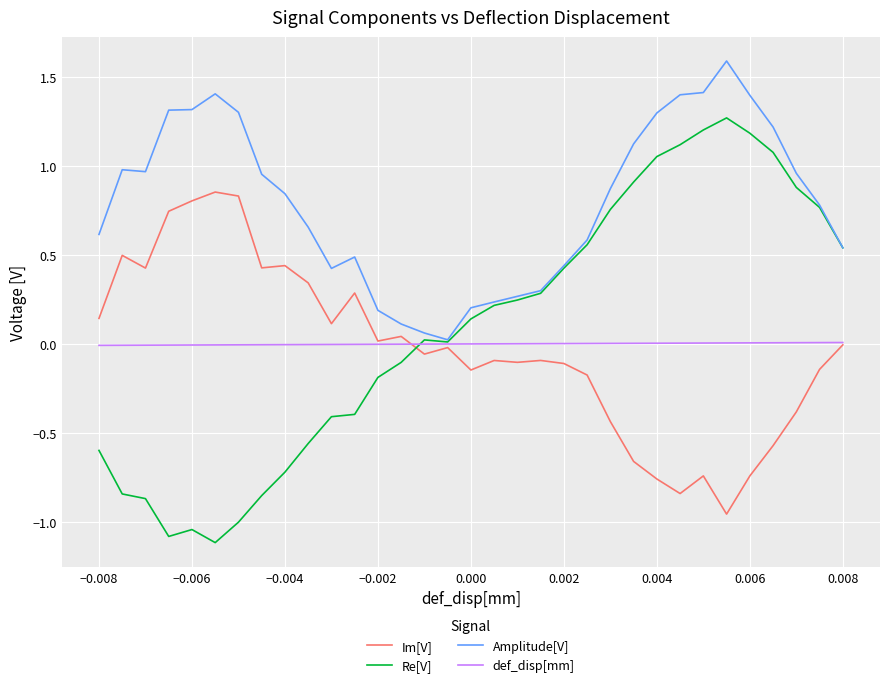

List the series in order of their peak value, lowest first.

def_disp[mm], Im[V], Re[V], Amplitude[V]